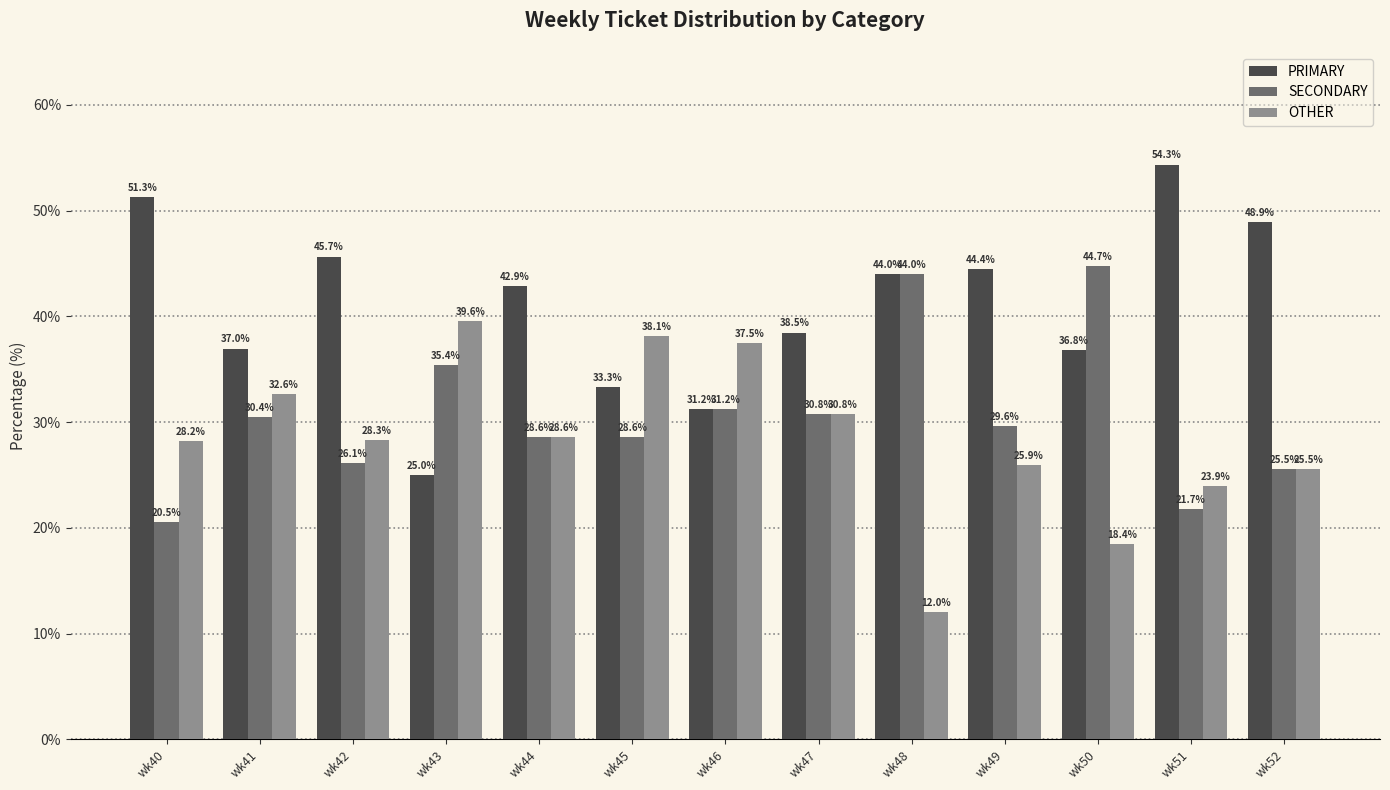

At which label does PRIMARY reach its minimum?

wk43